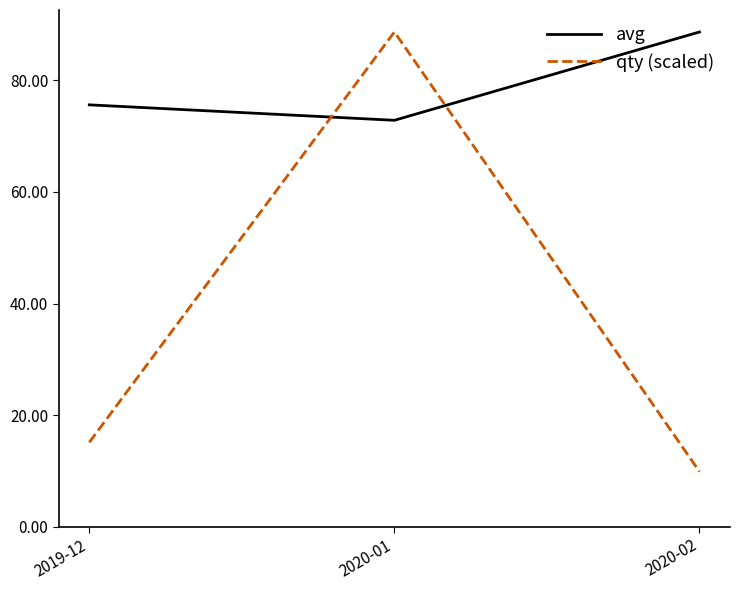

What is the smallest value displayed?

9.9